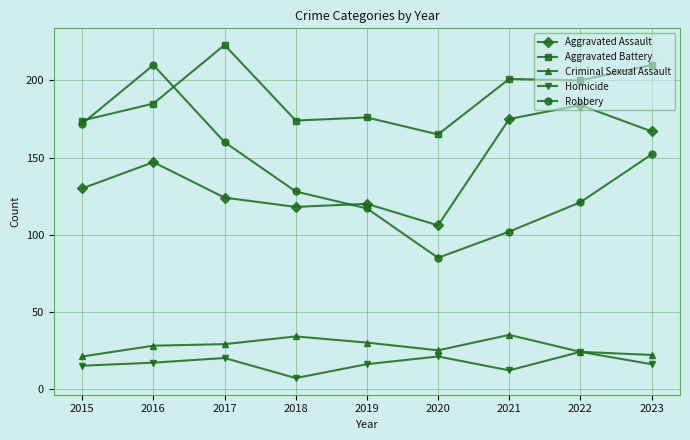

What is the minimum value shown in the chart?

7